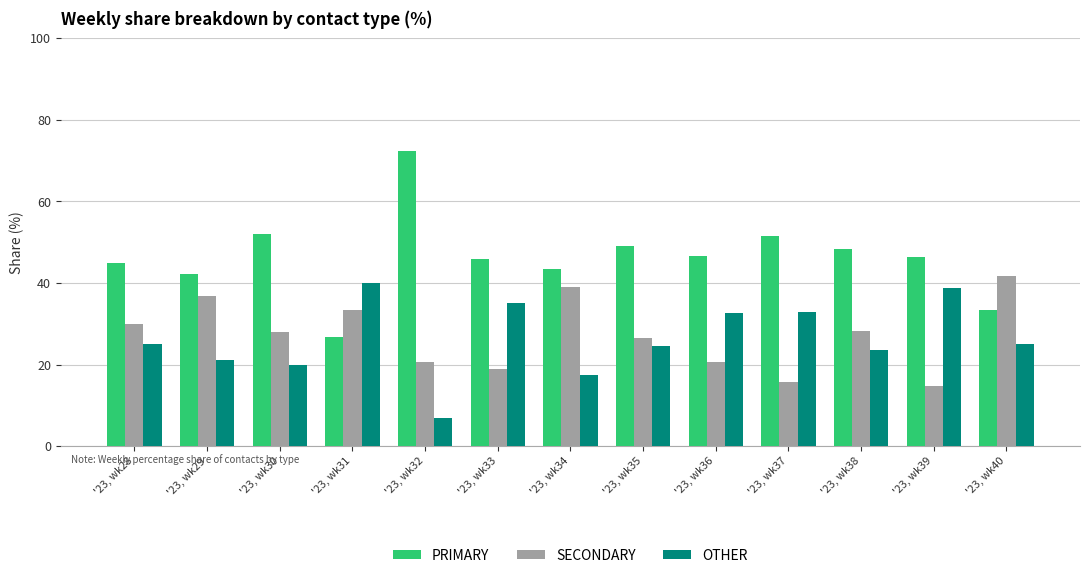

What is the total value across all series at '23, wk34?

100.0